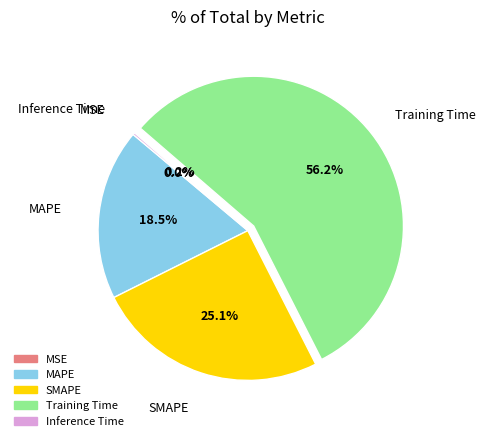

Which slice is the largest?

Training Time